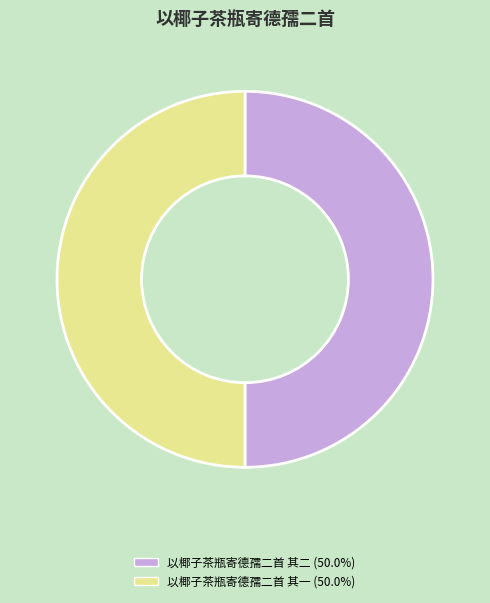

Combined, do 以椰子茶瓶寄德孺二首 其一 and 以椰子茶瓶寄德孺二首 其二 account for over 50%?

Yes